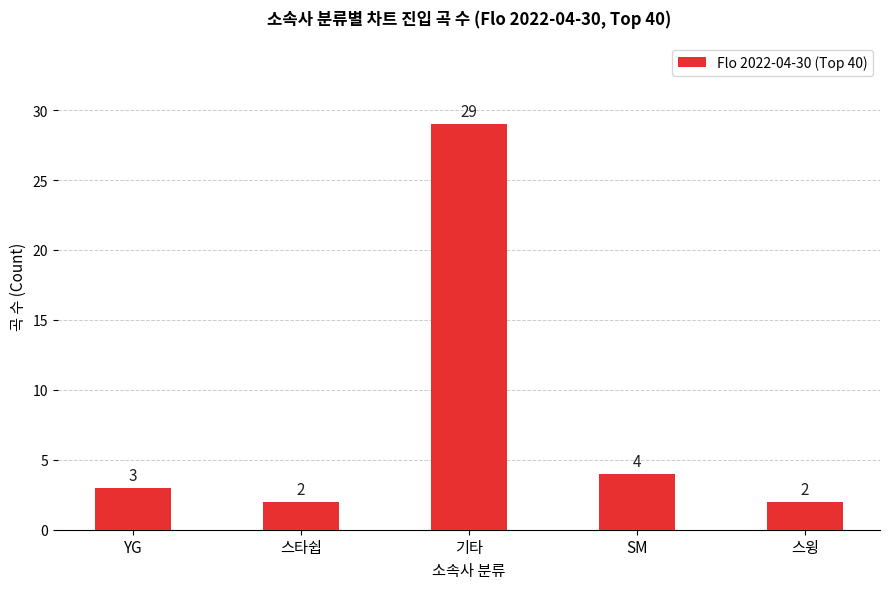

Is it true that the value at 기타 is 40?

False